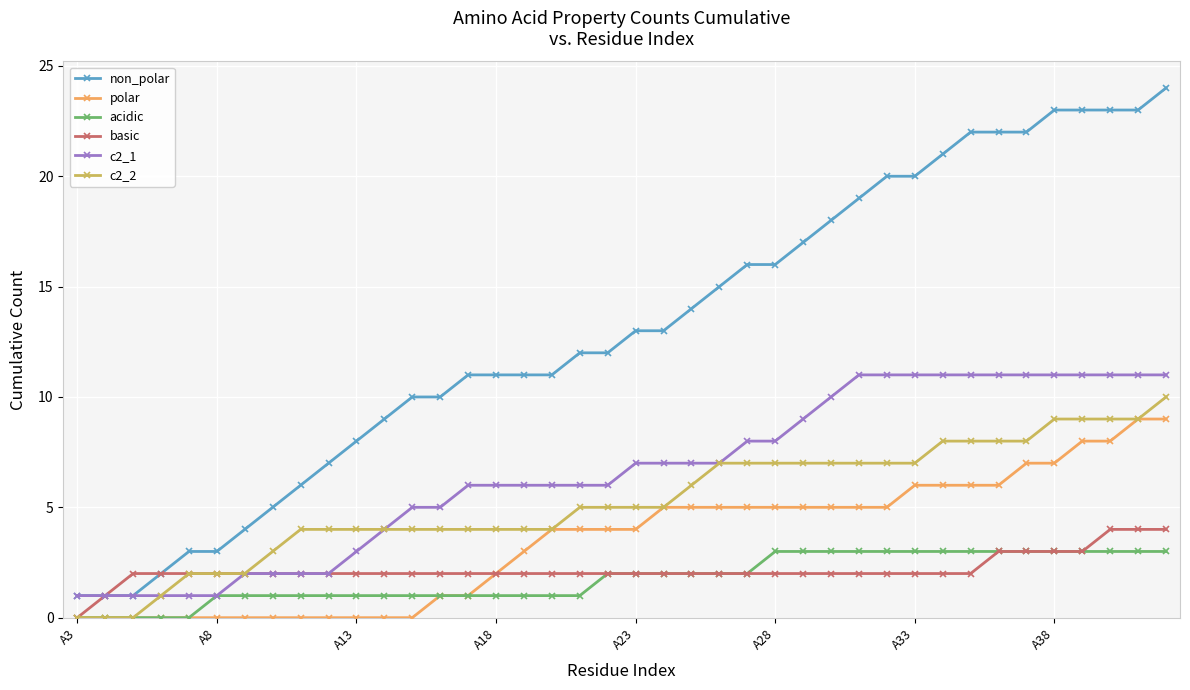

True or false: non_polar and c2_2 intersect in this chart.

False